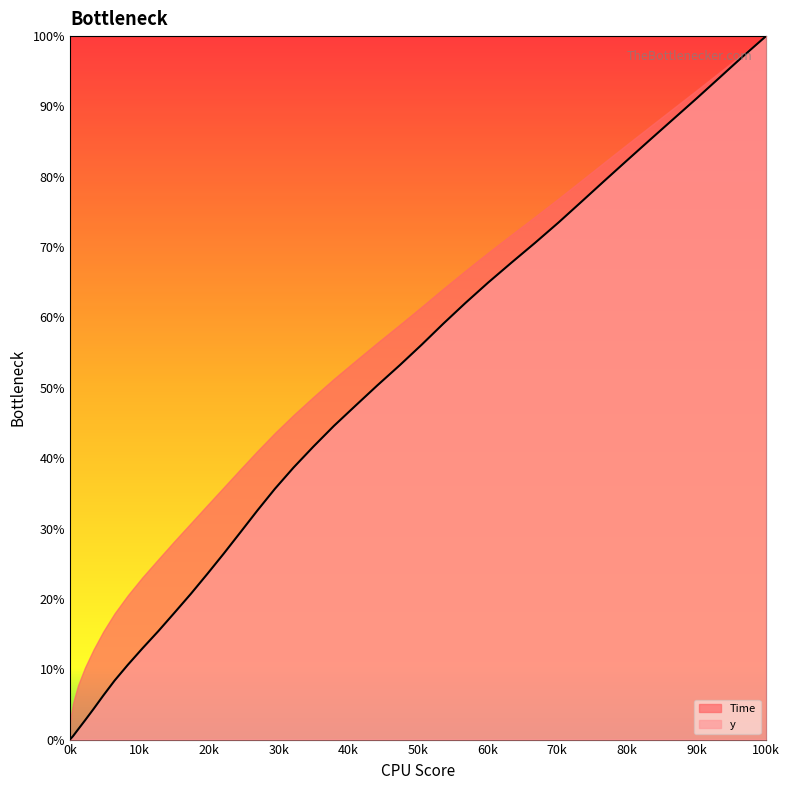

Reading left to right, transcribe all the data shown in this chart.

0.0	0.0	0.5	1.4	2.7	4.4	6.3	8.4	10.6	13.0	15.4	18.0	20.7	23.6	26.5	29.5	32.6	35.6	38.7	41.6	44.6	47.5	50.4	53.2	56.1	59.1	62.1	65.0	67.8	70.6	73.5	76.5	79.4	82.3	85.3	88.2	91.1	94.1	97.1	100.0